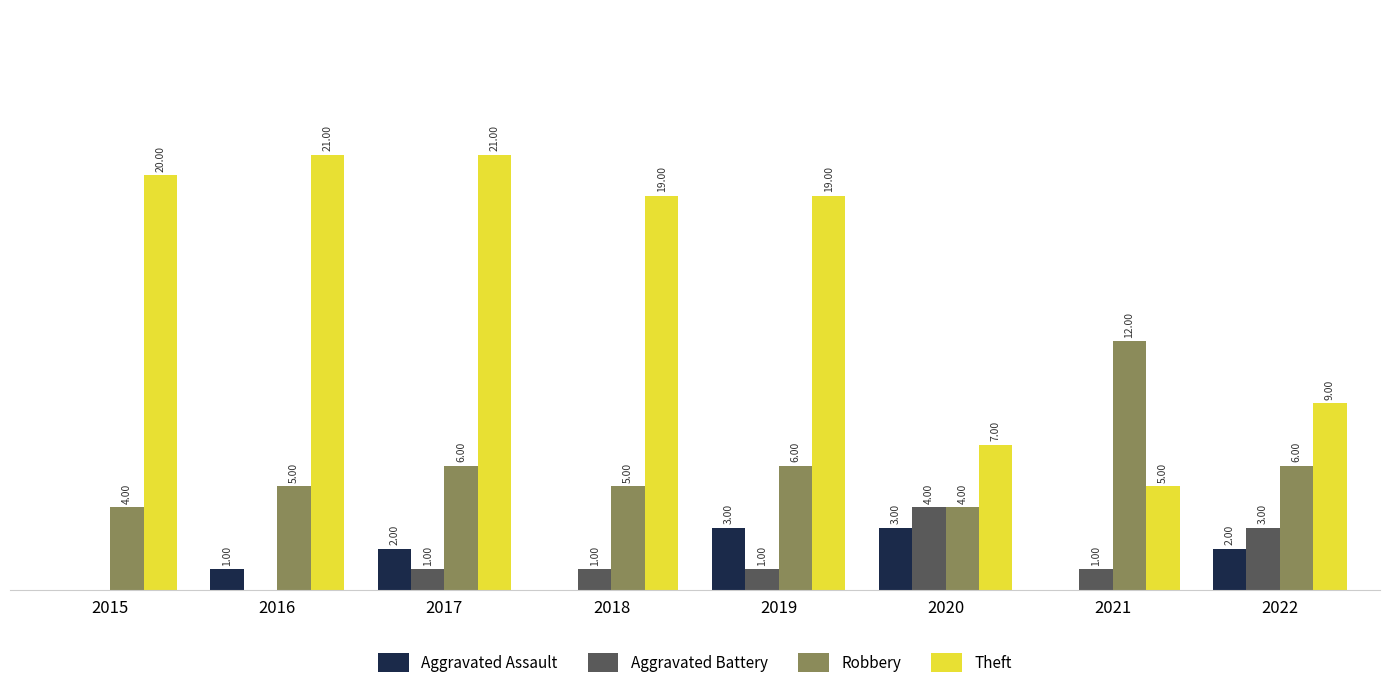

Between 2015 and 2020, which series saw the biggest shift?

Theft